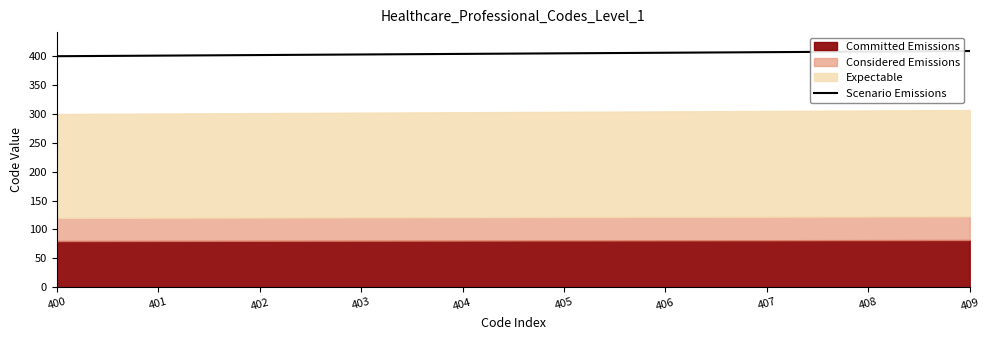

The Scenario Emissions series shows 408 at 408. True or false?

True